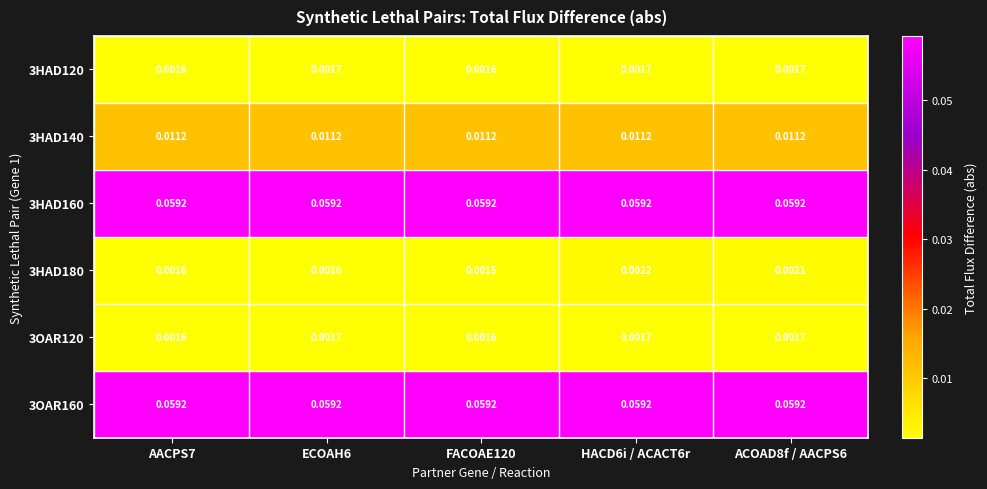

Is the value of 3HAD160 at ACOAD8f / AACPS6 greater than the value of 3OAR120 at HACD6i / ACACT6r?

Yes